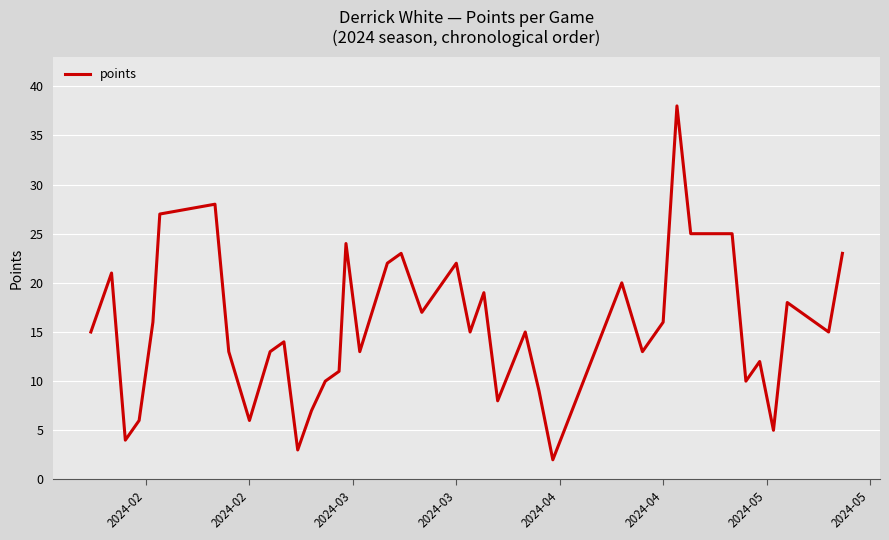

What is the difference between the maximum and minimum values?

36